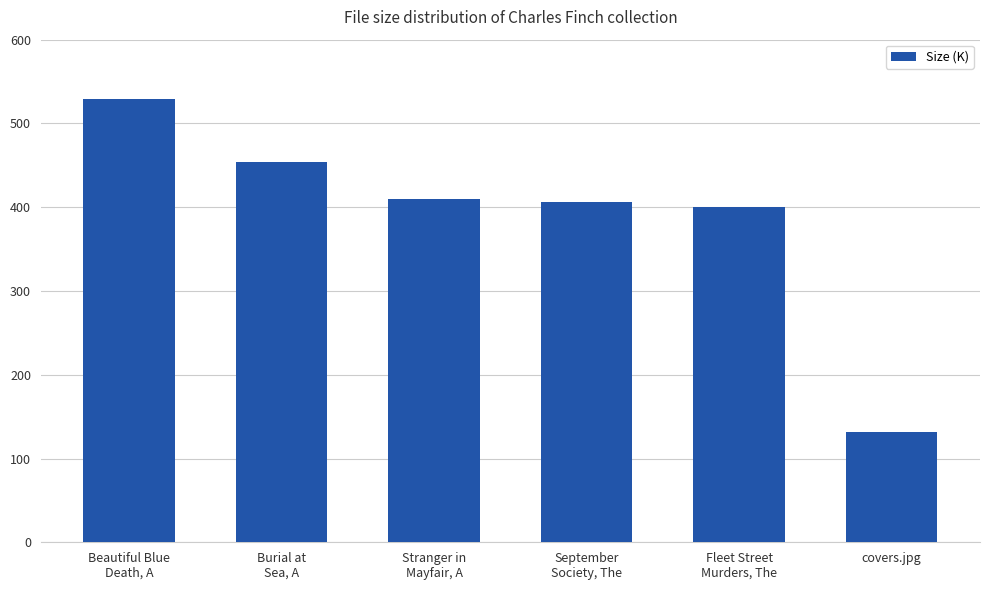

Reading right to left, what are all the values shown in this chart?

covers.jpg=131.9	Fleet Street
Murders, The=400.1	September
Society, The=405.7	Stranger in
Mayfair, A=409.4	Burial at
Sea, A=454.2	Beautiful Blue
Death, A=529.2